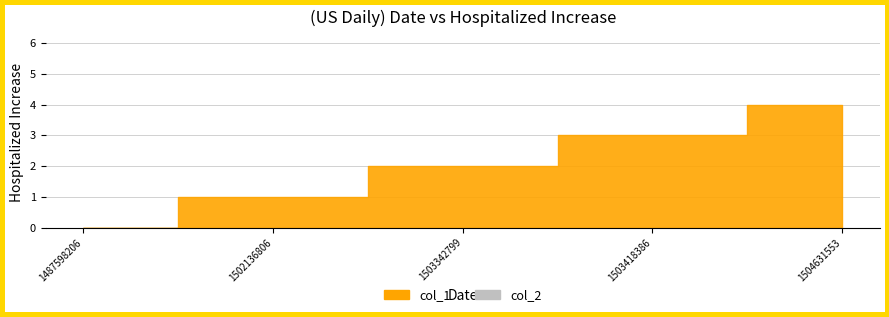

Reading left to right, extract all data points from this chart.

col_1: 1487598206=0	1502136806=1	1503342799=2	1503418386=3	1504631553=4
col_2: 1487598206=0	1502136806=0	1503342799=0	1503418386=0	1504631553=0